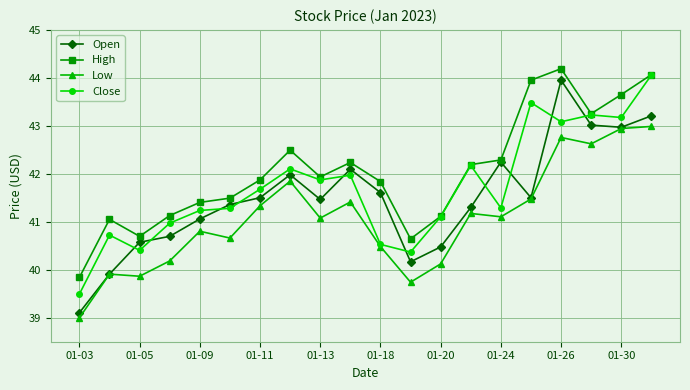

Which series has the largest total across all categories?

High